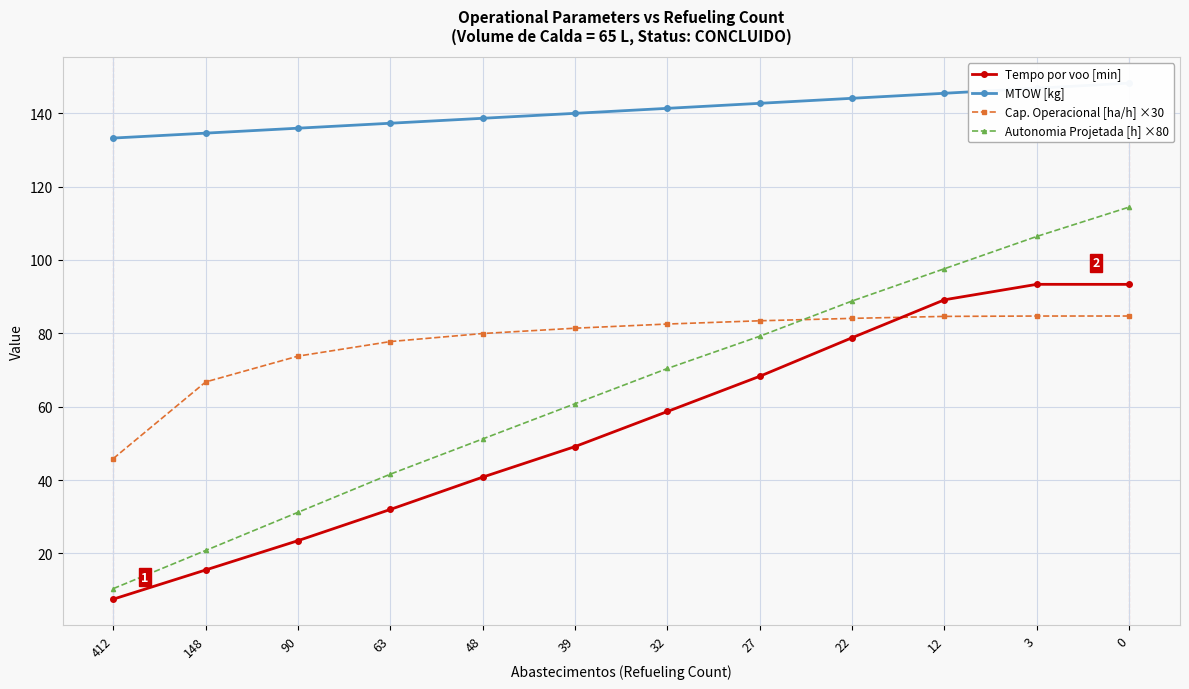

Reading left to right, what are all the values shown in this chart?

Tempo por voo [min]: 412=7.5	148=15.5	90=23.5	63=32.0	48=40.8	39=49.1	32=58.7	27=68.3	22=78.8	12=89.1	3=93.3	0=93.3
MTOW [kg]: 412=133.2	148=134.6	90=135.9	63=137.2	48=138.6	39=139.9	32=141.3	27=142.7	22=144.1	12=145.4	3=146.8	0=148.2
Cap. Operacional [ha/h] ×30: 412=45.9	148=66.7	90=73.8	63=77.7	48=79.9	39=81.4	32=82.5	27=83.4	22=84.1	12=84.6	3=84.7	0=84.7
Autonomia Projetada [h] ×80: 412=10.4	148=20.8	90=31.2	63=41.6	48=51.2	39=60.8	32=70.4	27=79.2	22=88.8	12=97.6	3=106.4	0=114.4